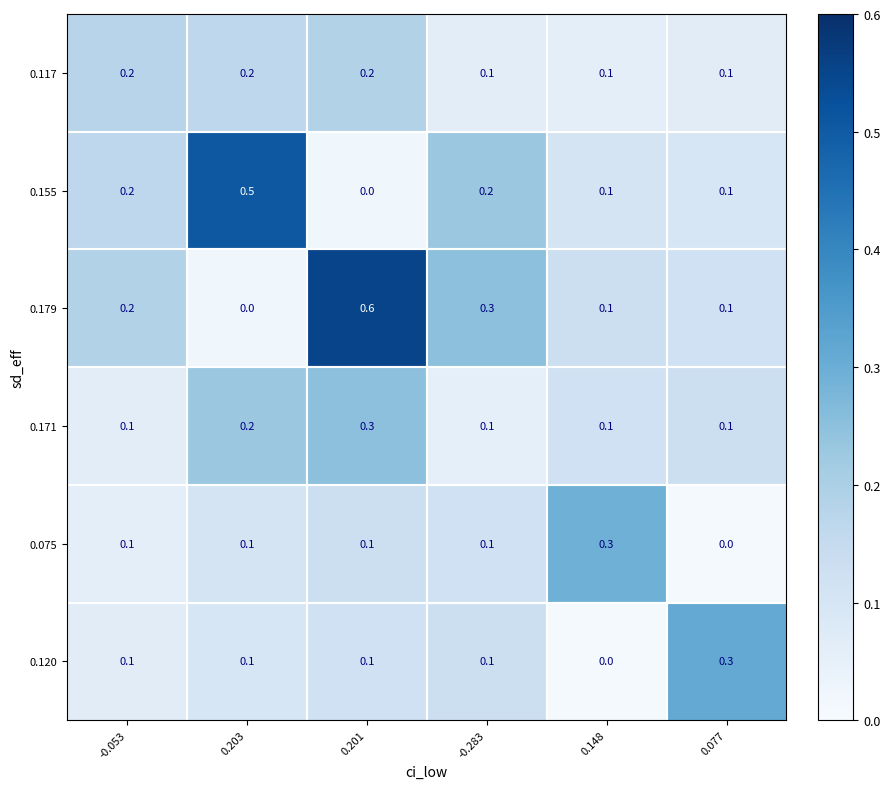

The 0.171 series shows 0.2 at 0.203. True or false?

True